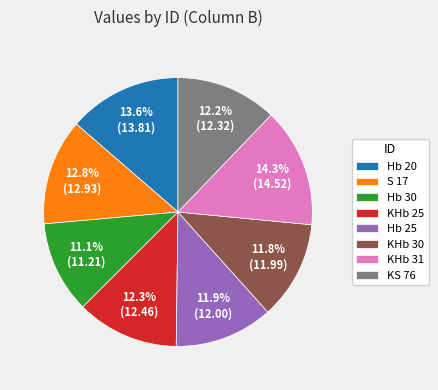

How many slices are in this pie chart?

8